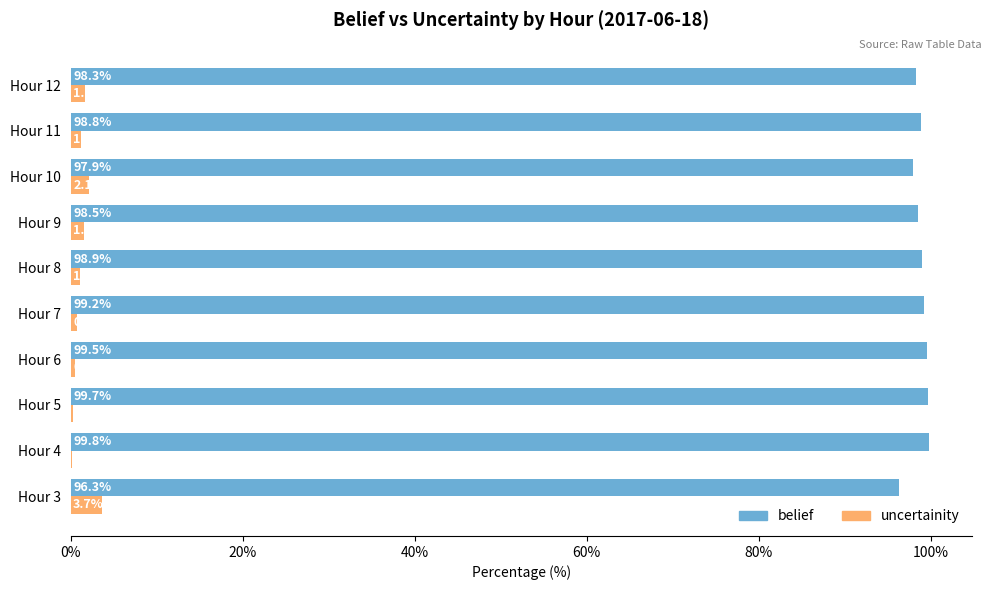

What is the sum of the uncertainity values at Hour 3 and Hour 9?

5.2